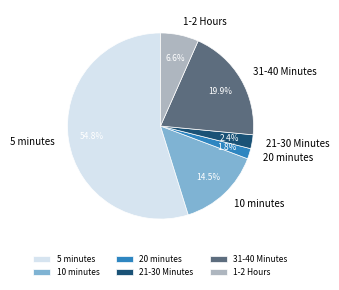

Which has a higher value, 1-2 Hours or 21-30 Minutes?

1-2 Hours